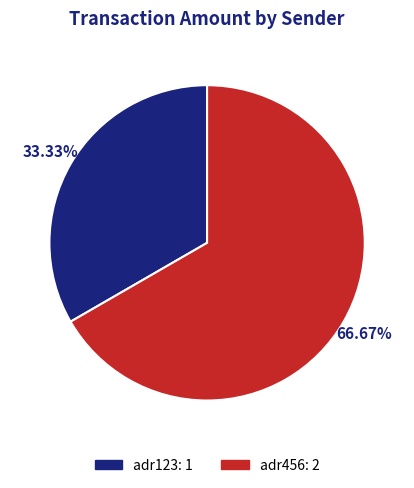

Is it true that adr123 is 22% of the pie?

False